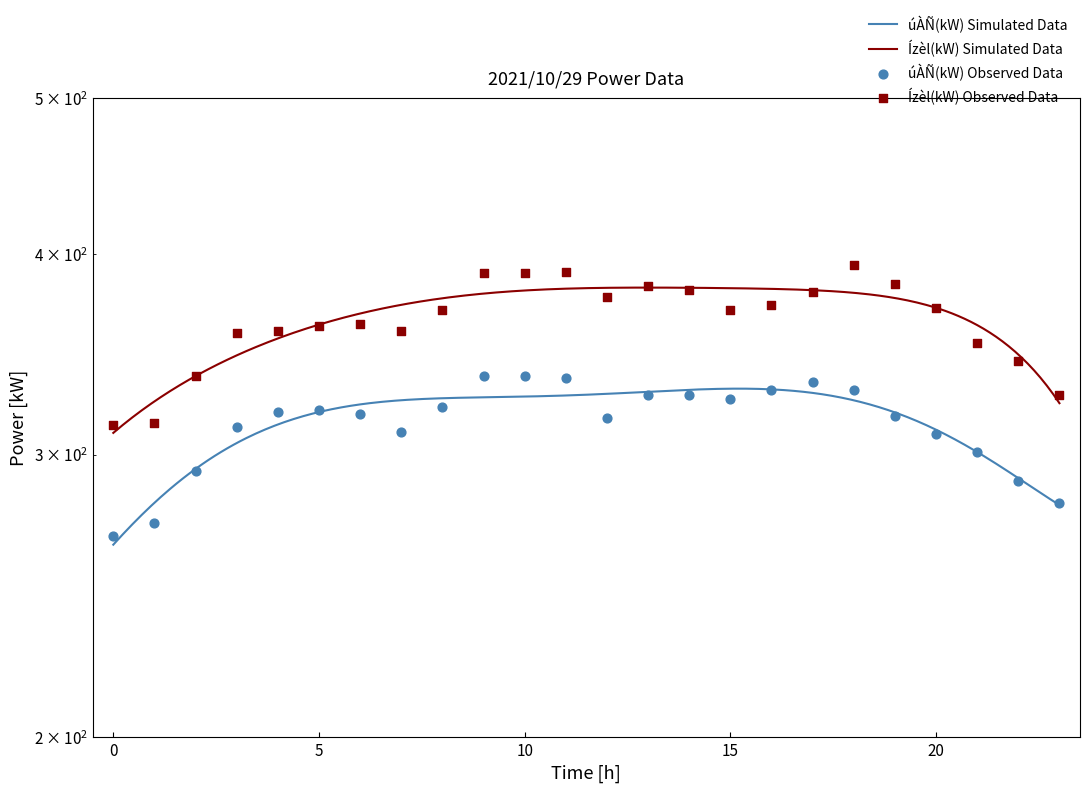

At how many categories does at least one series exceed 283?

24